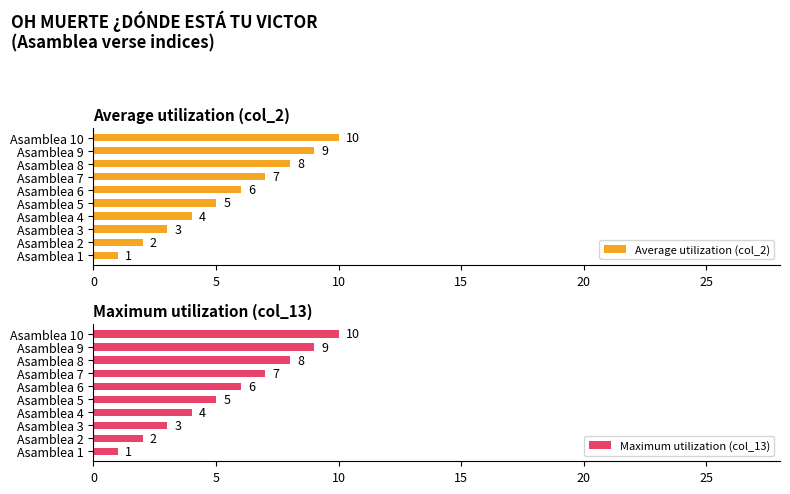

Does the chart contain stacked bars?

No